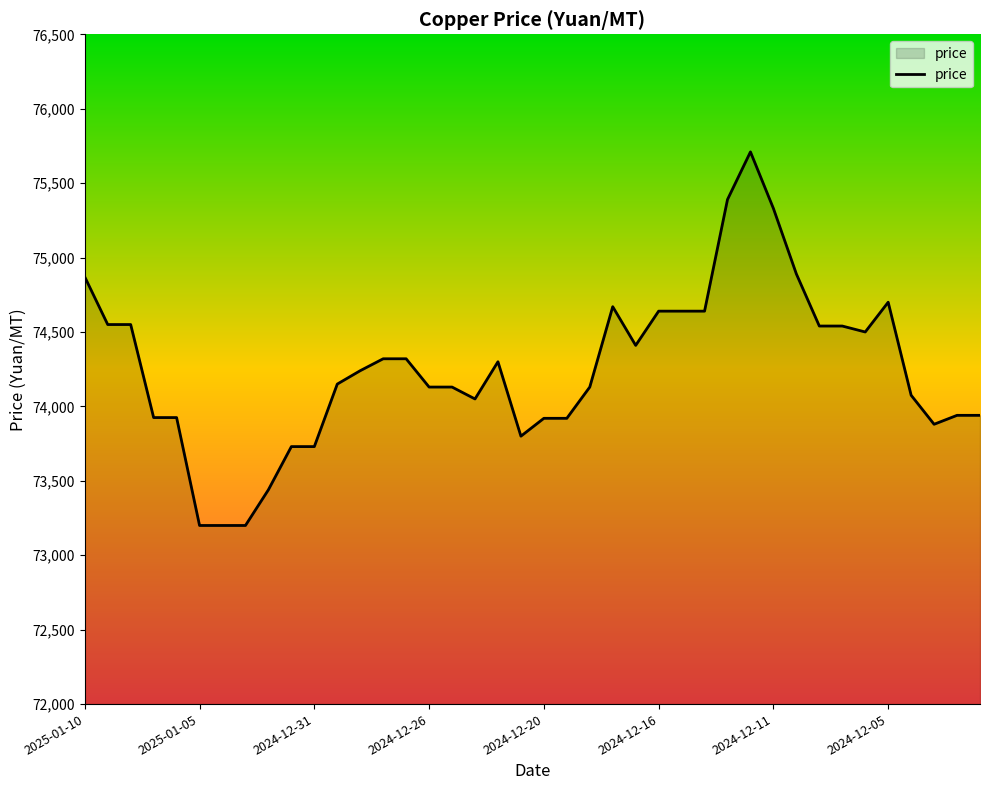

What is the maximum value shown in the chart?

75710